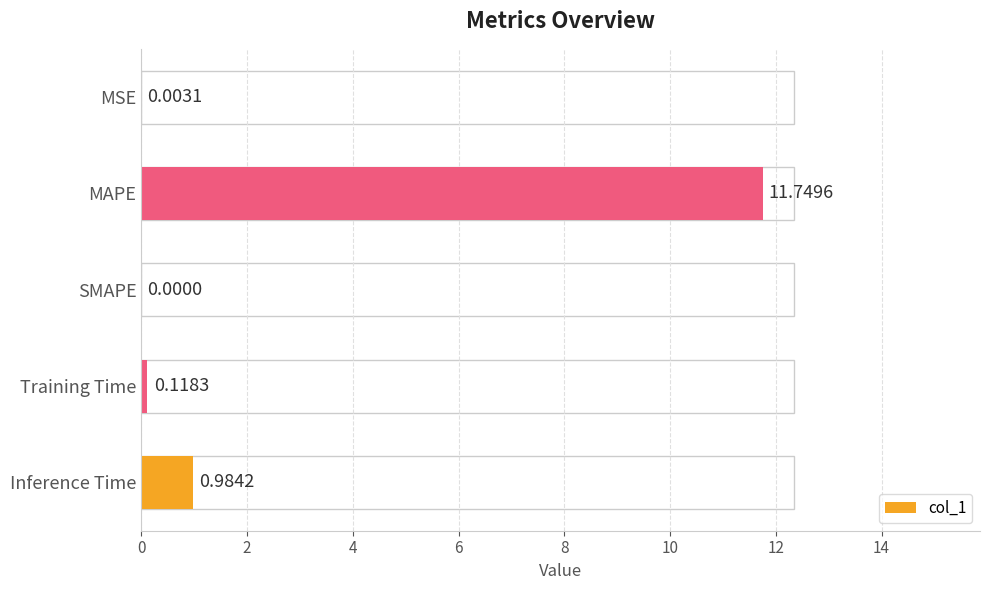

At which category does the chart reach its peak across all series?

MAPE